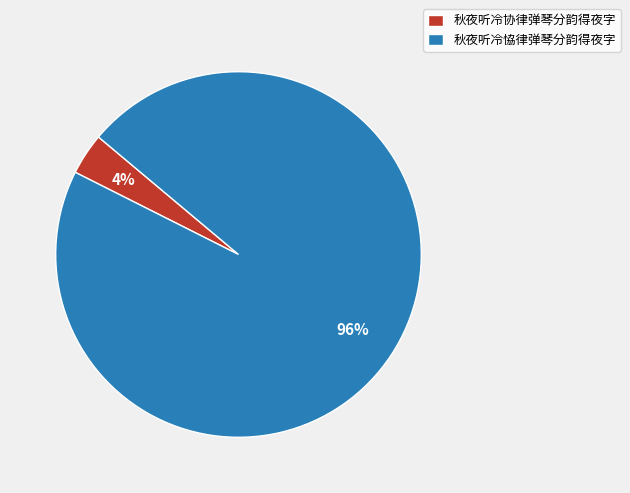

Which category has the smallest portion of the pie?

秋夜听冷协律弹琴分韵得夜字